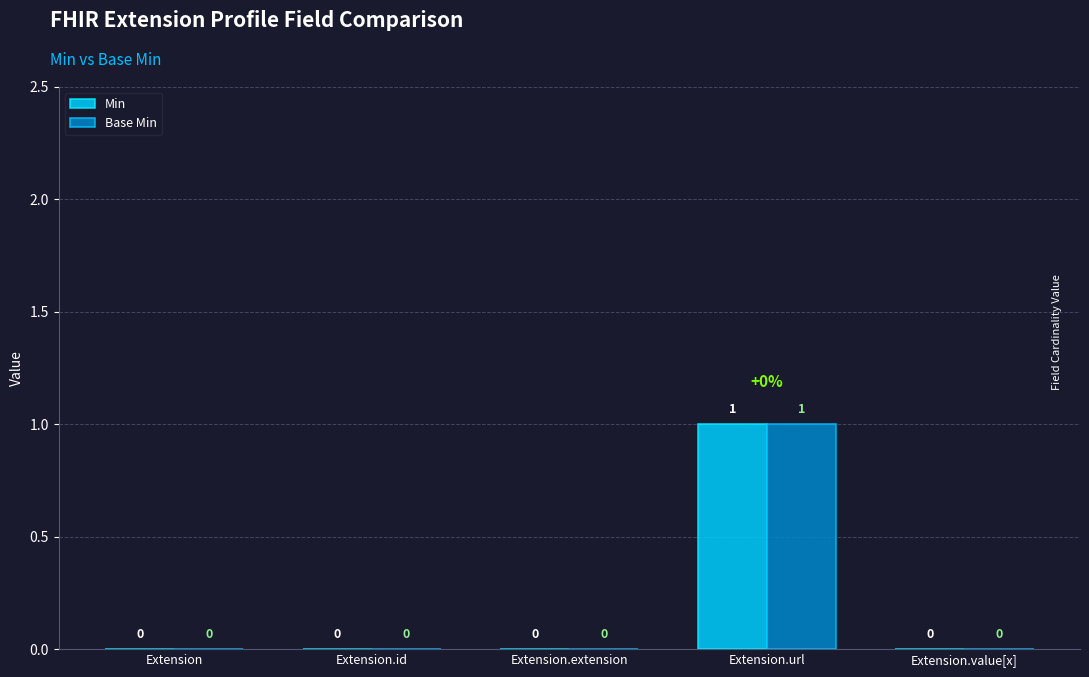

The Min series shows 1 at Extension.url. True or false?

True